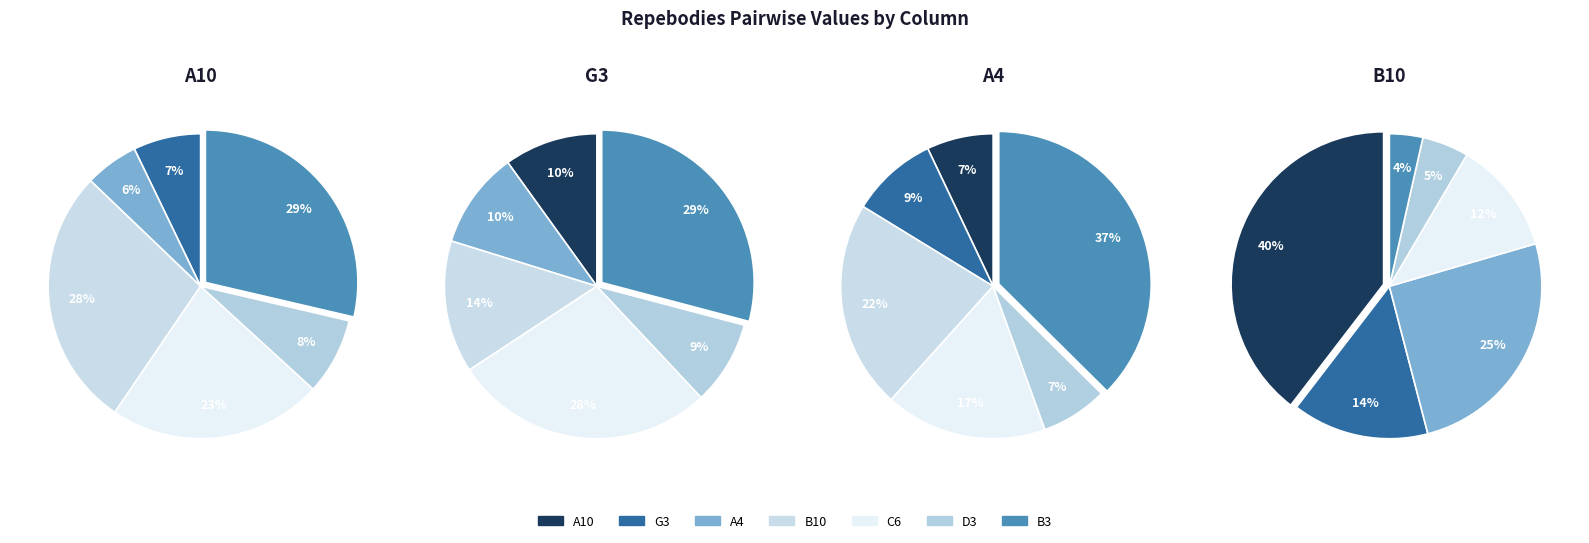

How many slices are in this pie chart?

7